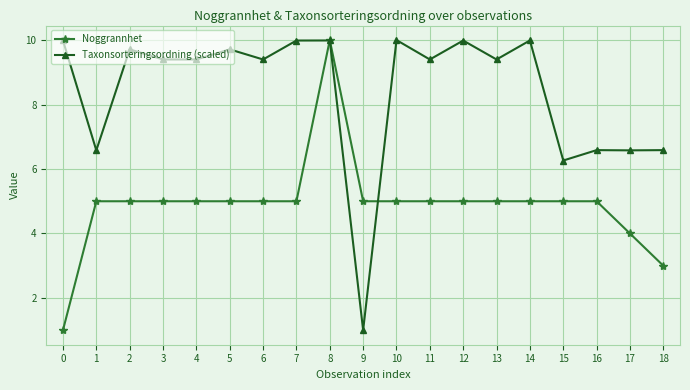

Is it true that Taxonsorteringsordning (scaled) equals 15.0 at 11?

False